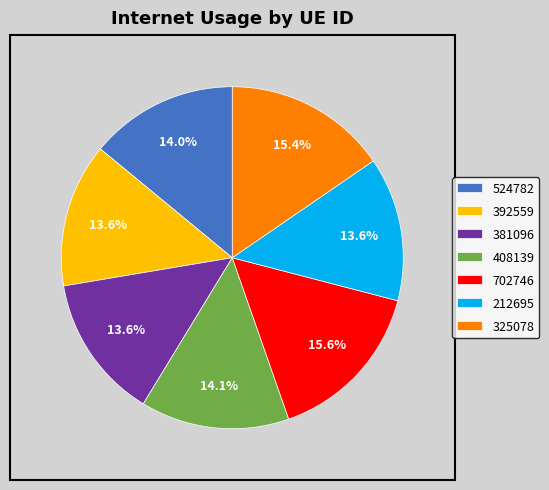

True or false: 408139 accounts for 14% of the total.

True